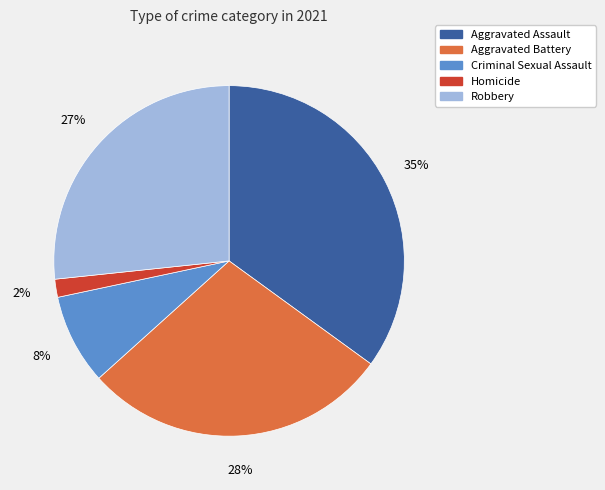

Does any single category account for the majority?

No